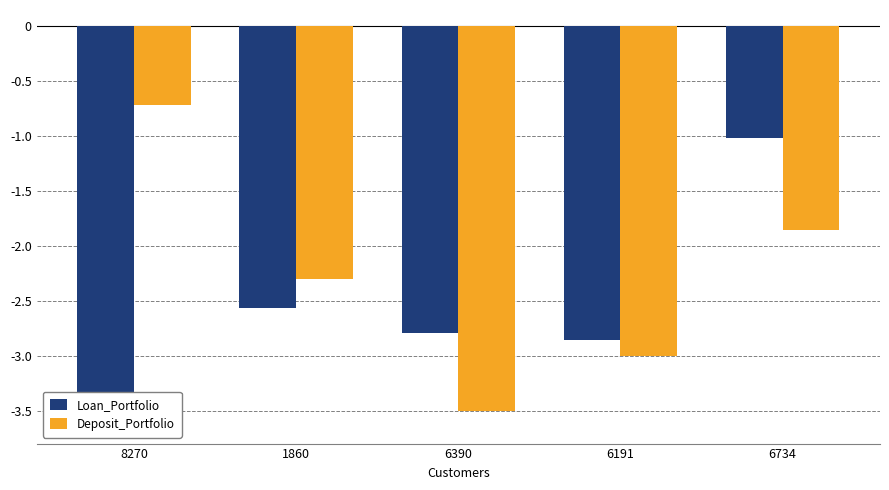

At 8270, list the series in order from smallest to largest.

Loan_Portfolio, Deposit_Portfolio